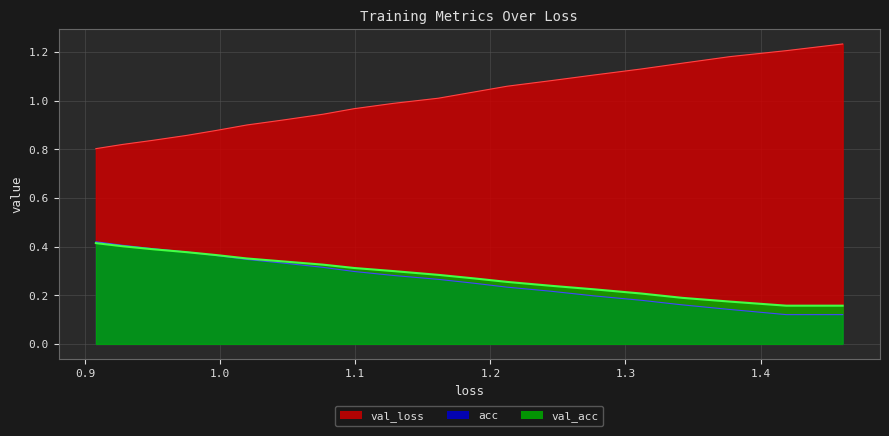

Is it true that acc equals 0.2 at 1.5?

False